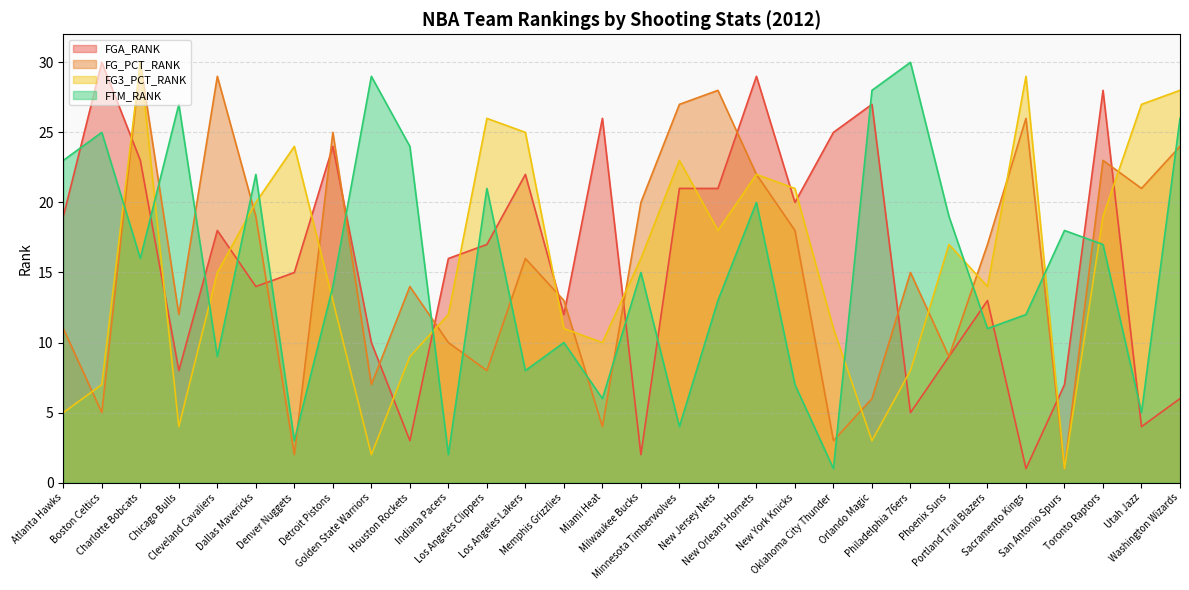

How many lines are shown in the chart?

4